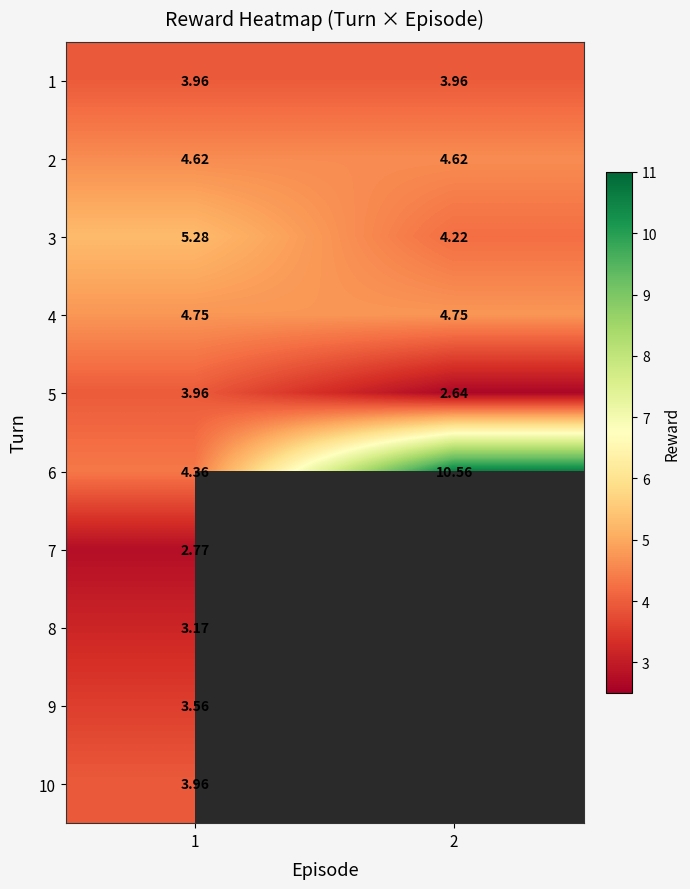

The value of 9 at 1 is 1.3. True or false?

False